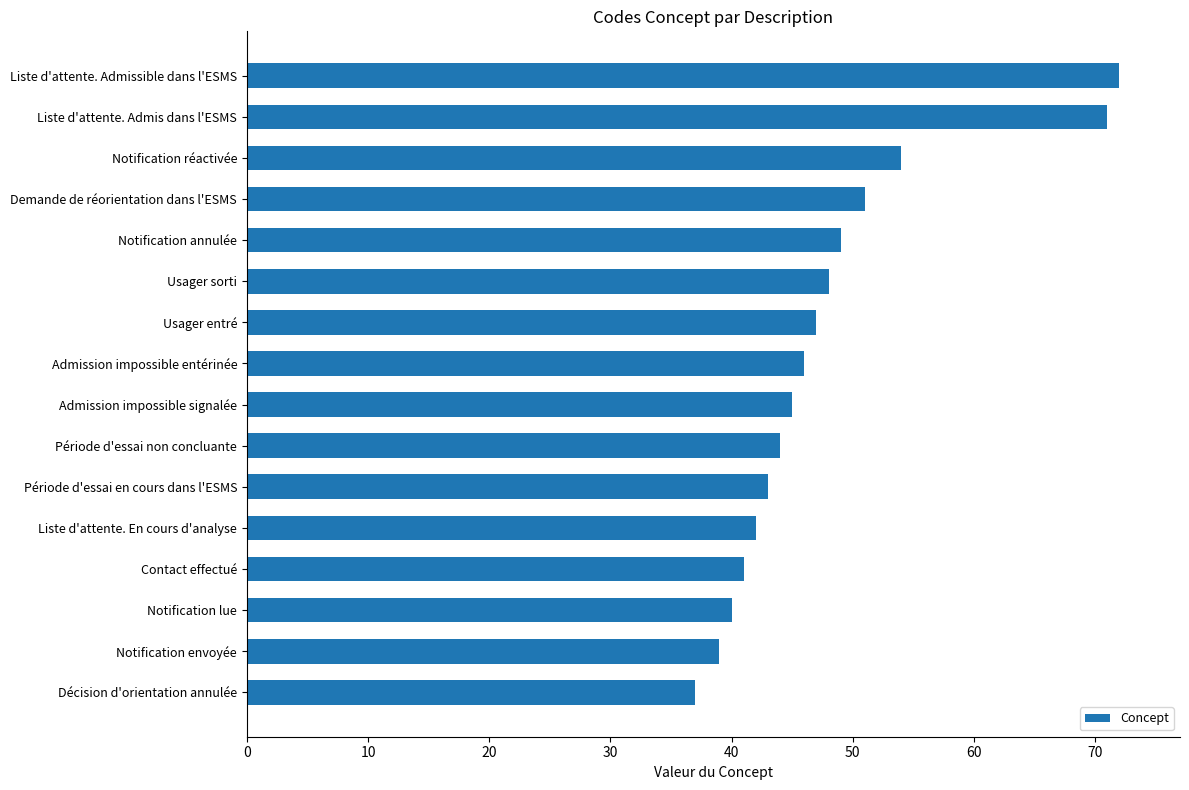

What is the average value?

48